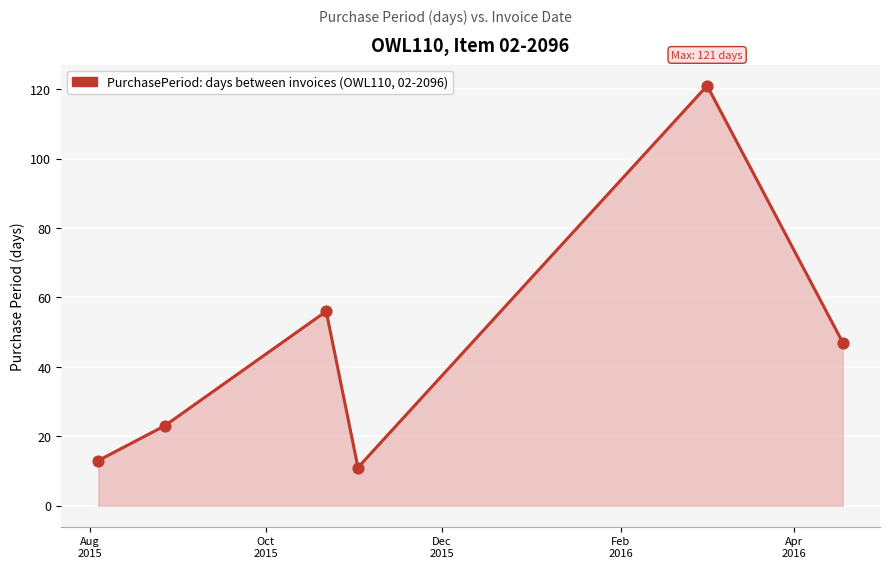

What is the difference between the second highest and minimum values?

45